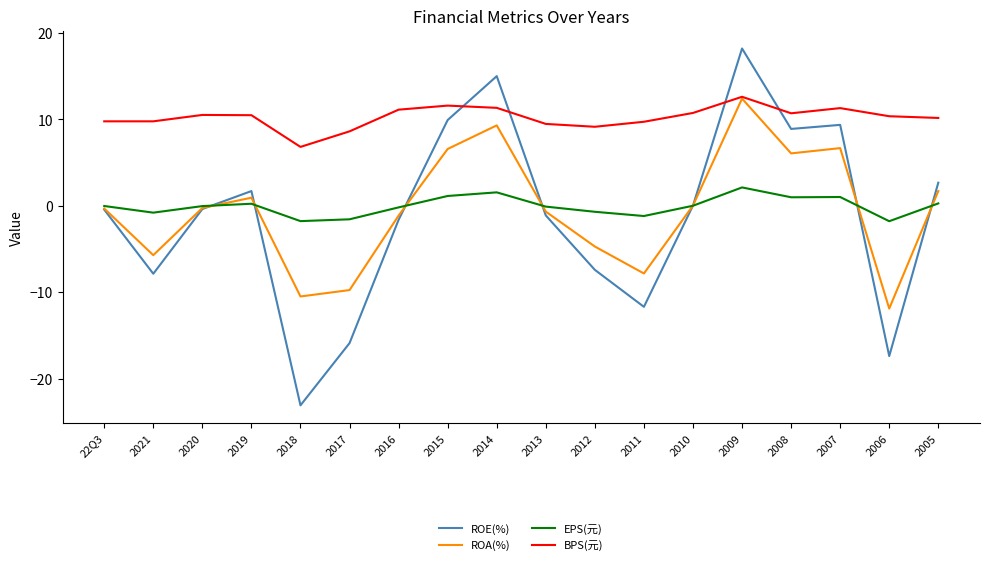

True or false: BPS(元) and ROE(%) intersect in this chart.

True